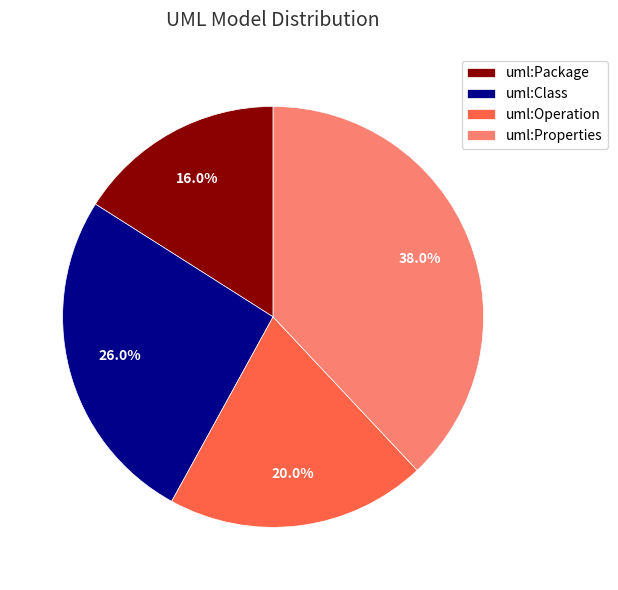

What is the smallest slice in the pie chart?

uml:Package